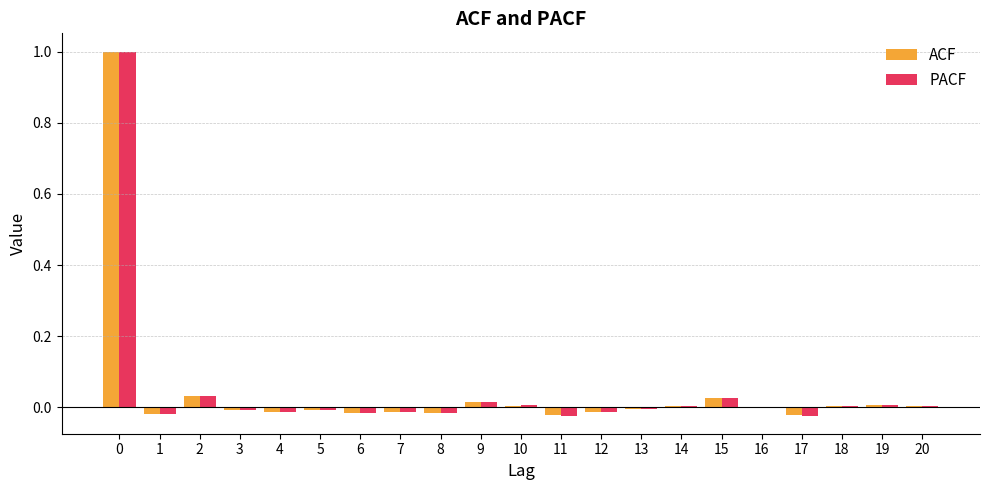

True or false: PACF has a value of -0.0 at 8.

True